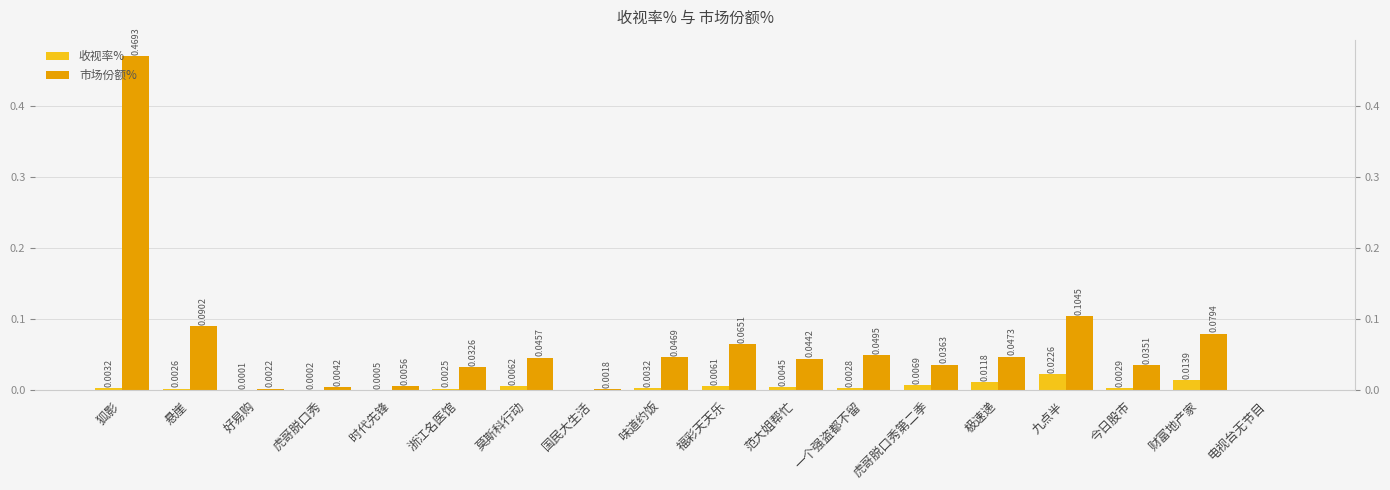

How many data points does each series have?

18